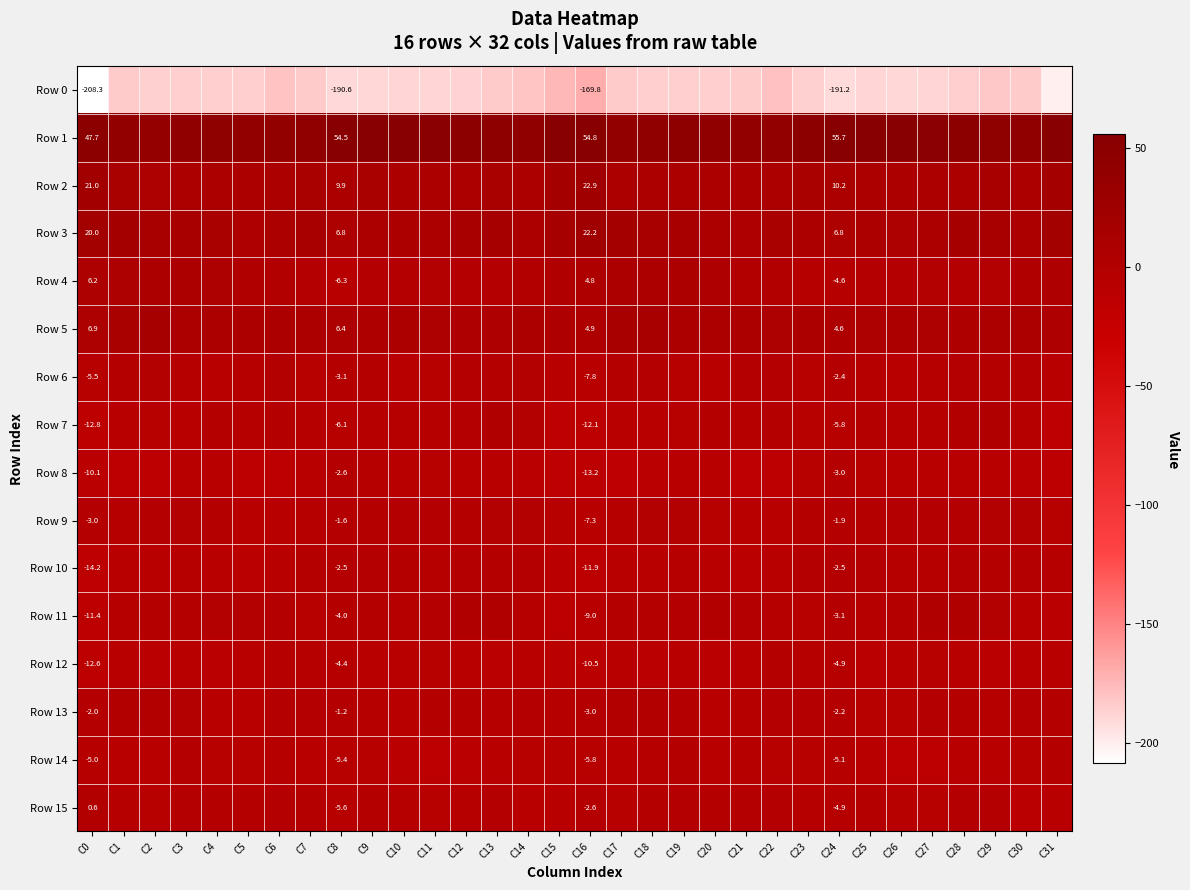

What is the minimum value for Row 9?

-8.8